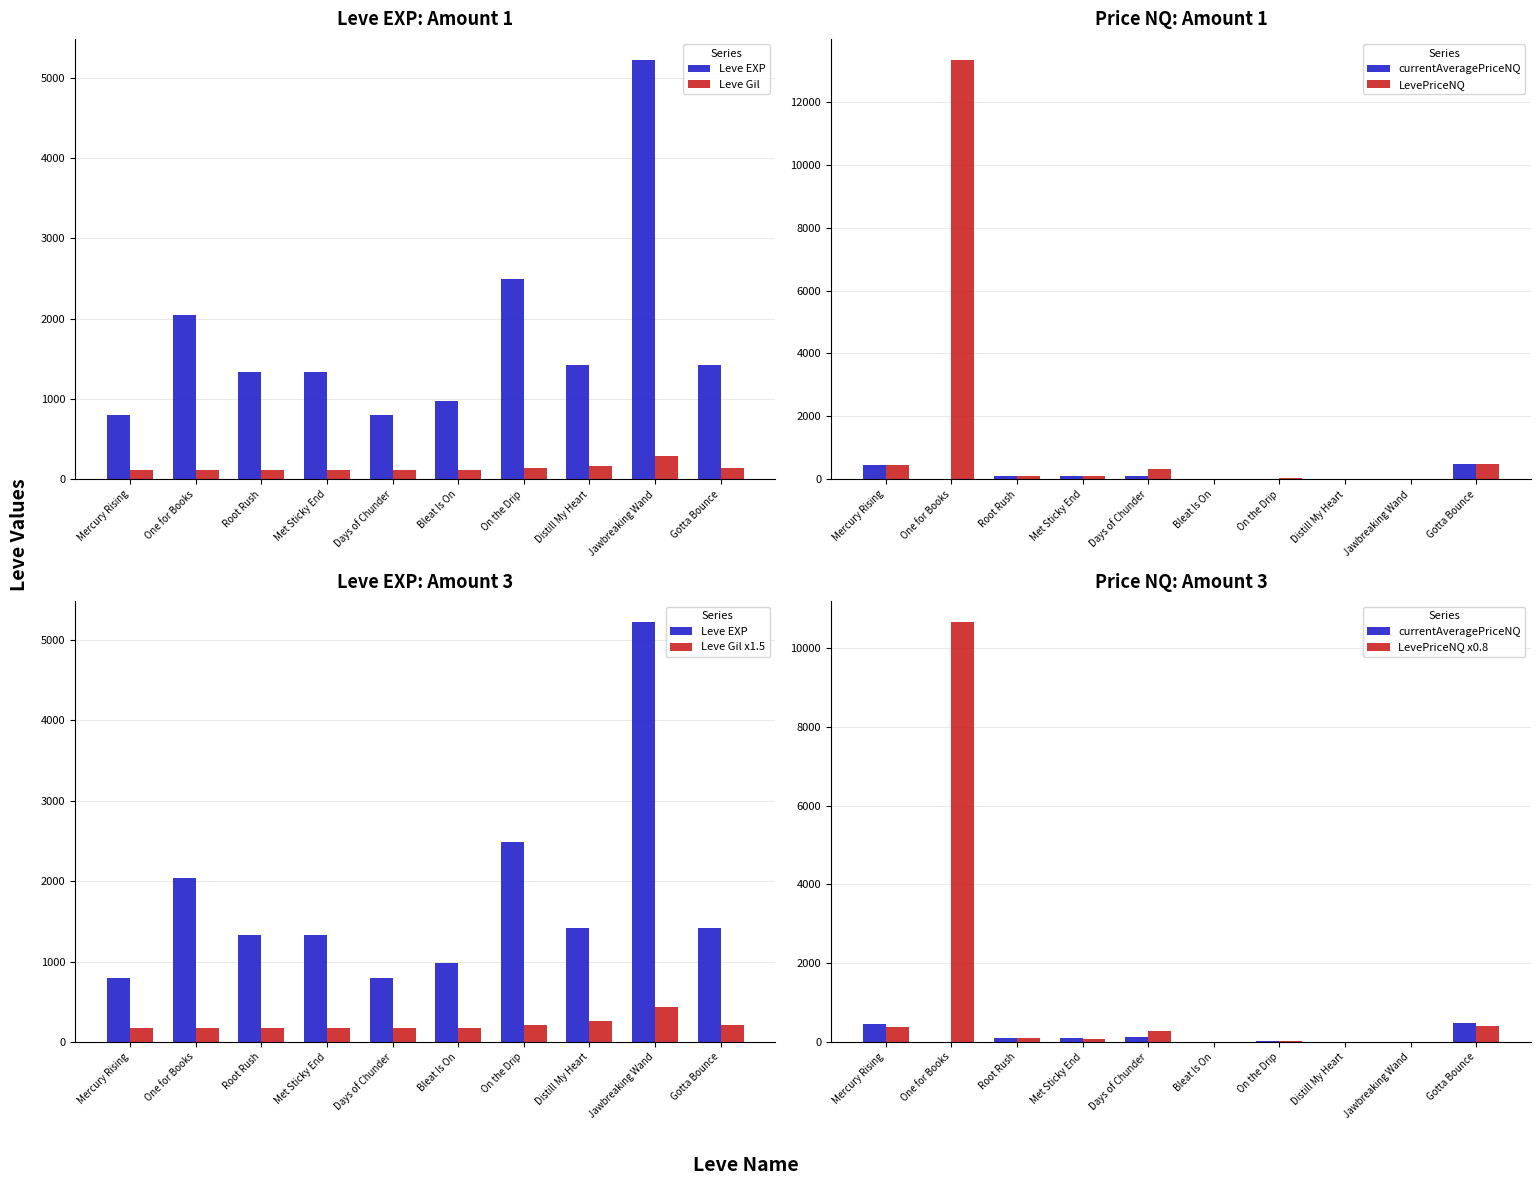

What is the lowest value of the Leve EXP series?

800.0